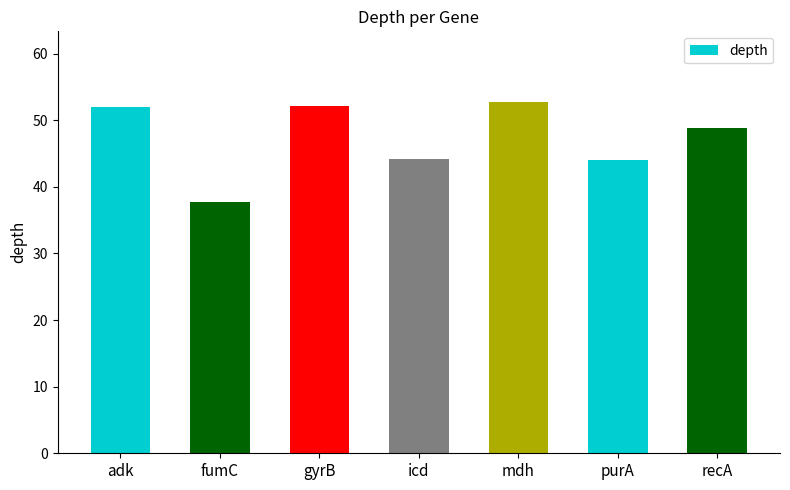

What is the minimum value shown in the chart?

37.7